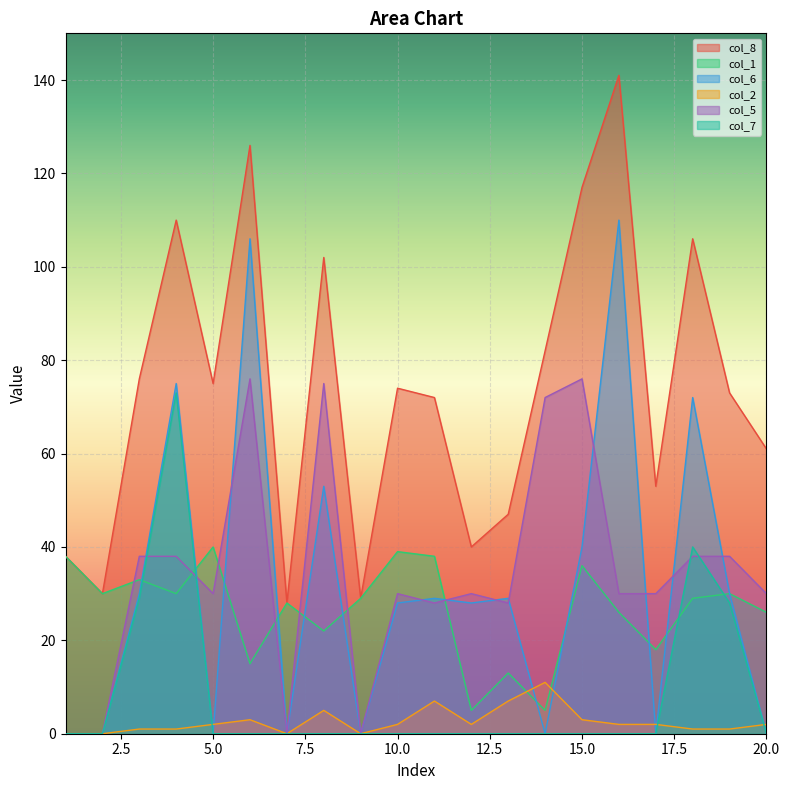

At which label is col_1 closest to 22?

8